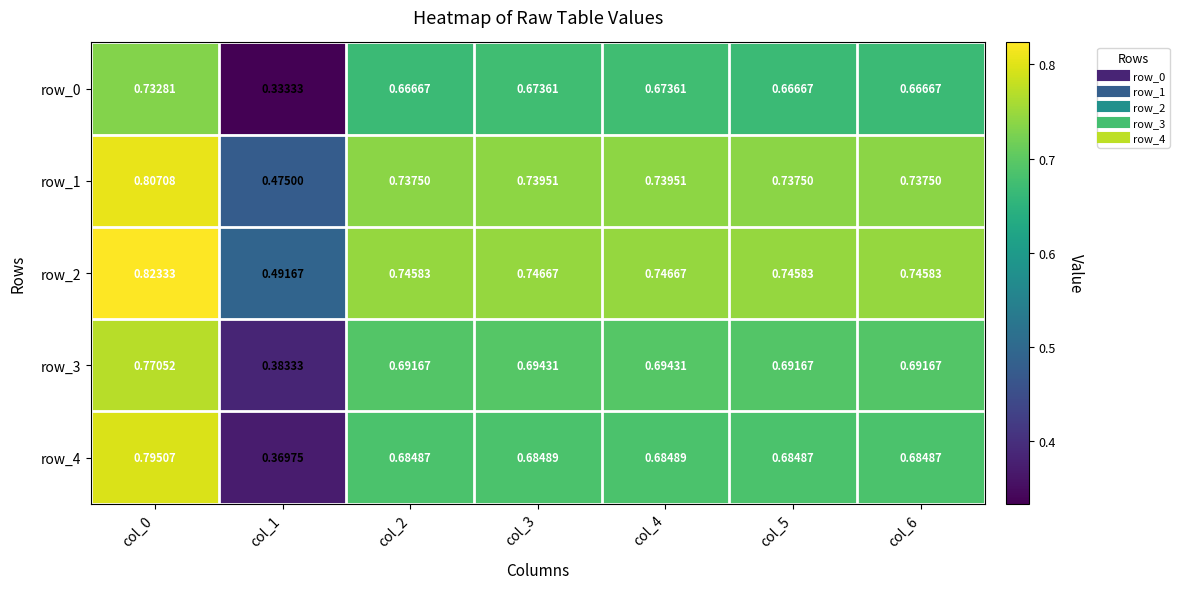

What is the difference between the row_0 values at col_0 and col_4?

0.1